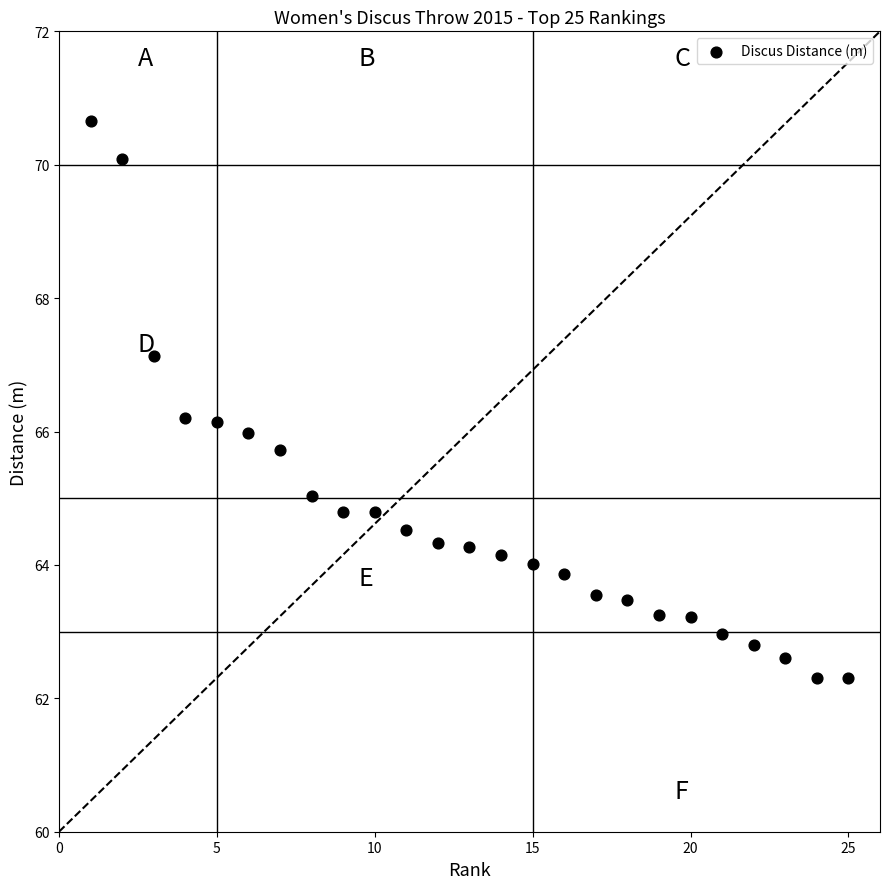

What is the range of X values (max minus min)?

24.0